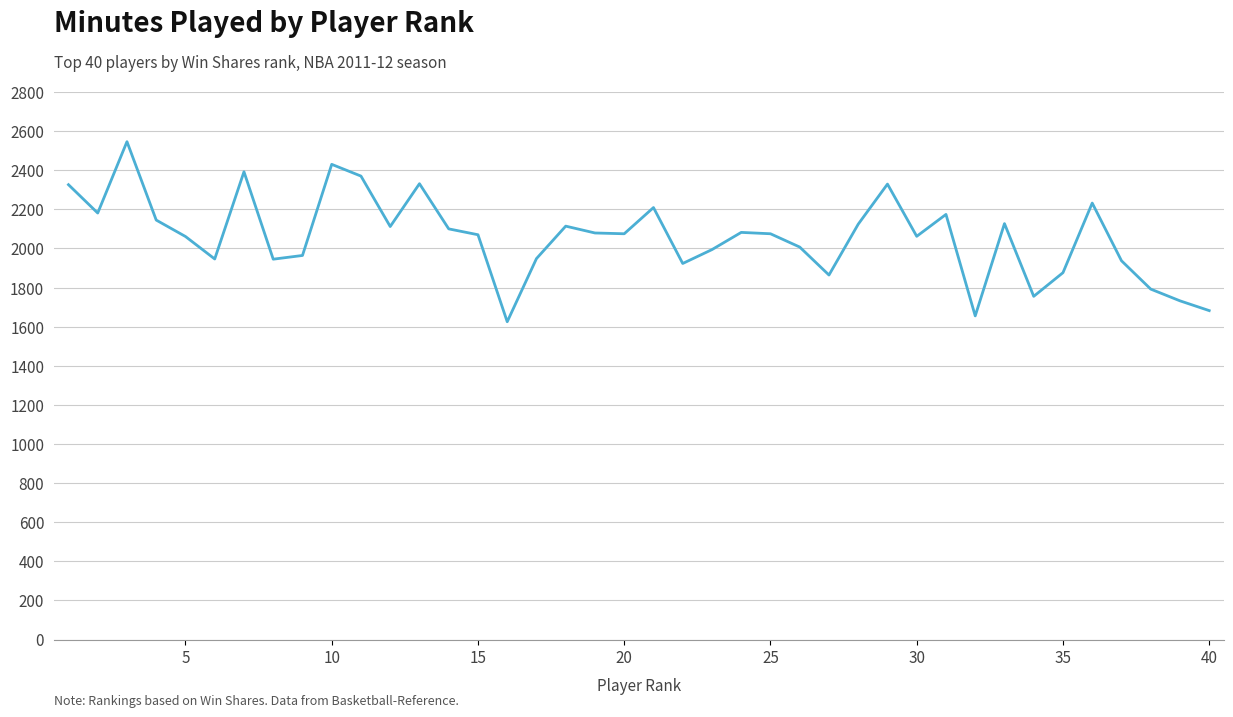

Count the number of data series in this chart.

1